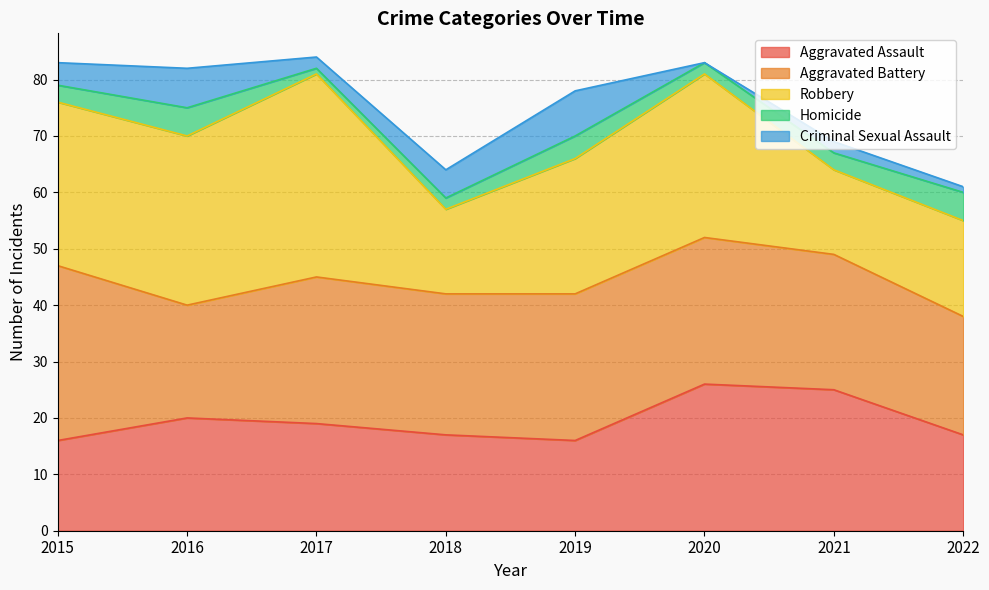

Which series has the largest total across all categories?

Aggravated Battery